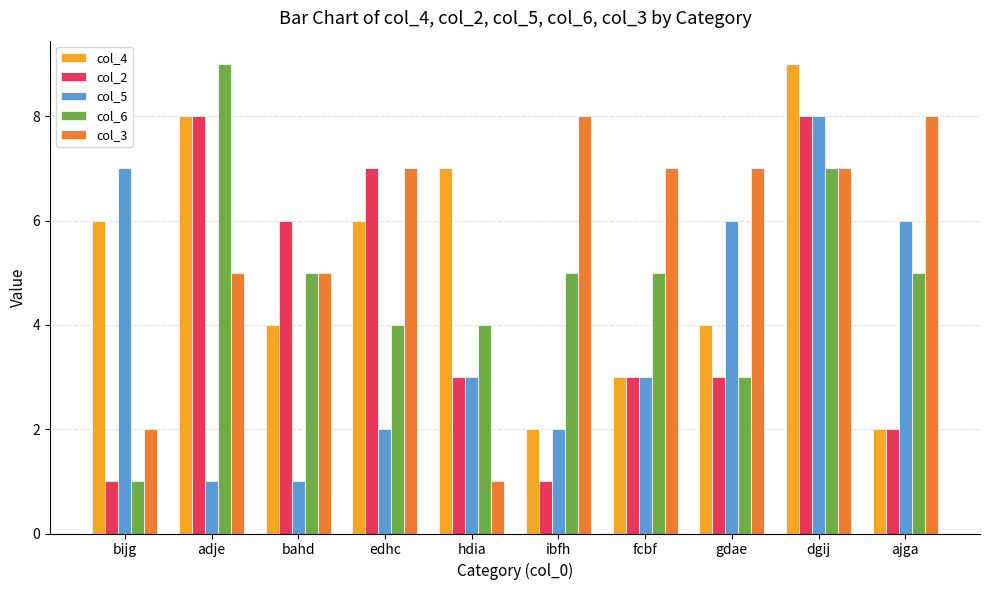

Reading right to left, transcribe all the data shown in this chart.

col_4: ajga=2	dgij=9	gdae=4	fcbf=3	ibfh=2	hdia=7	edhc=6	bahd=4	adje=8	bijg=6
col_2: ajga=2	dgij=8	gdae=3	fcbf=3	ibfh=1	hdia=3	edhc=7	bahd=6	adje=8	bijg=1
col_5: ajga=6	dgij=8	gdae=6	fcbf=3	ibfh=2	hdia=3	edhc=2	bahd=1	adje=1	bijg=7
col_6: ajga=5	dgij=7	gdae=3	fcbf=5	ibfh=5	hdia=4	edhc=4	bahd=5	adje=9	bijg=1
col_3: ajga=8	dgij=7	gdae=7	fcbf=7	ibfh=8	hdia=1	edhc=7	bahd=5	adje=5	bijg=2